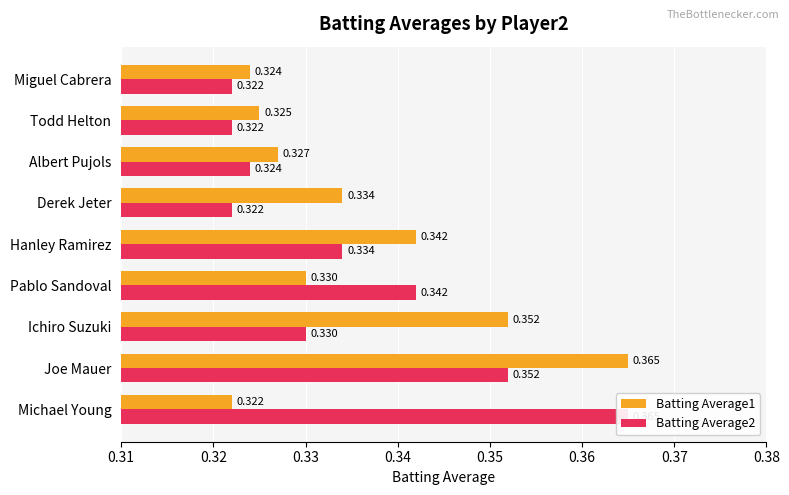

Which has a higher value, Pablo Sandoval or Ichiro Suzuki?

Ichiro Suzuki